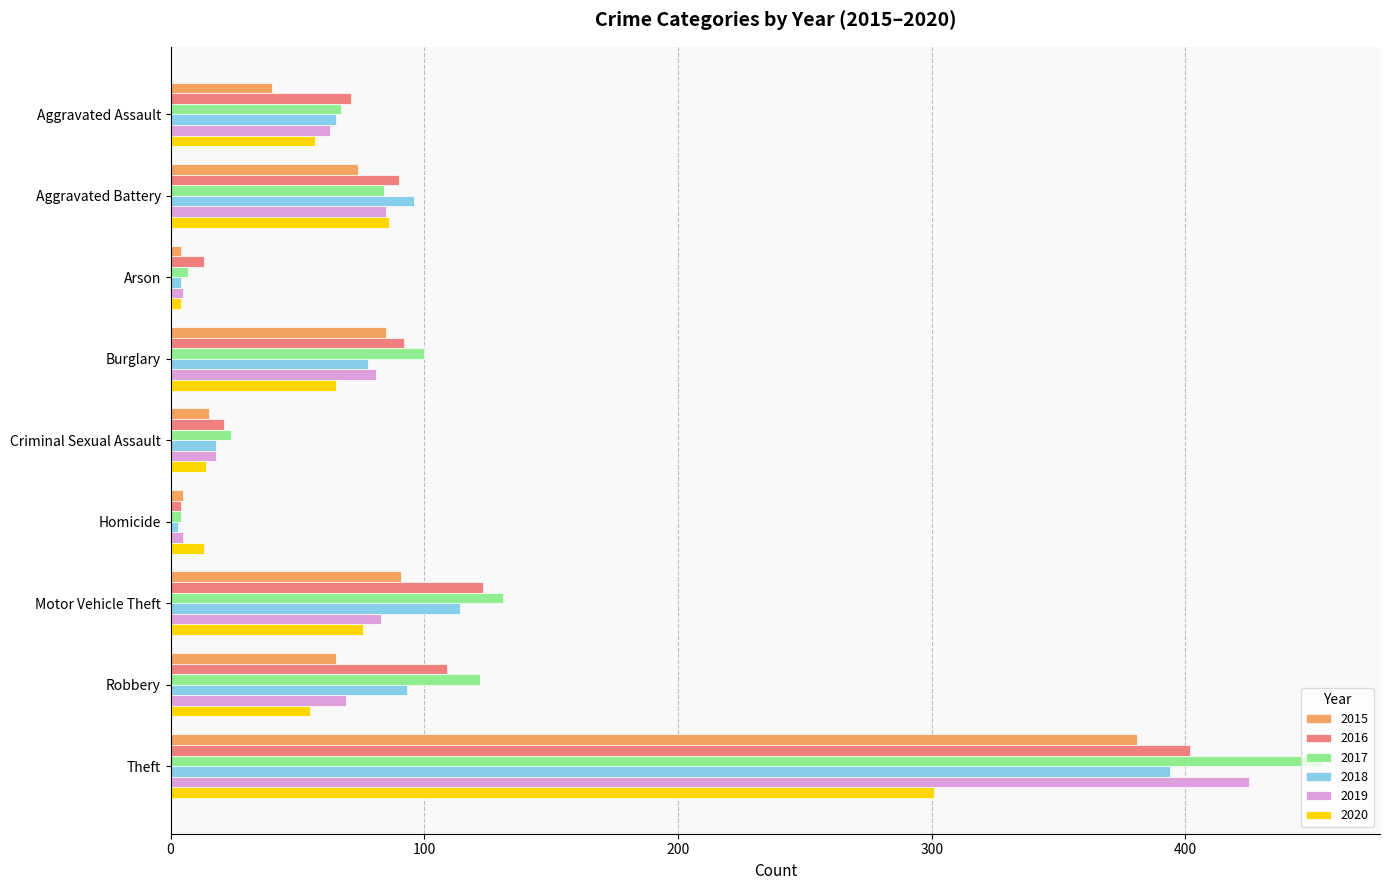

Is the value of 2018 at Arson greater than the value of 2016 at Robbery?

No